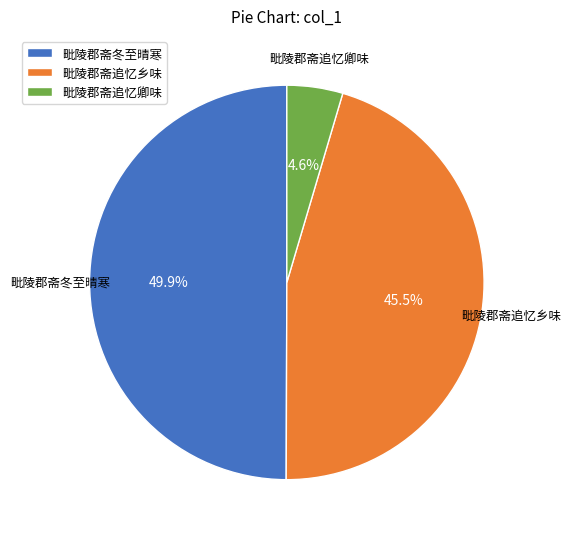

Rank the categories by value from highest to lowest.

毗陵郡斋冬至晴寒, 毗陵郡斋追忆乡味, 毗陵郡斋追忆卿味